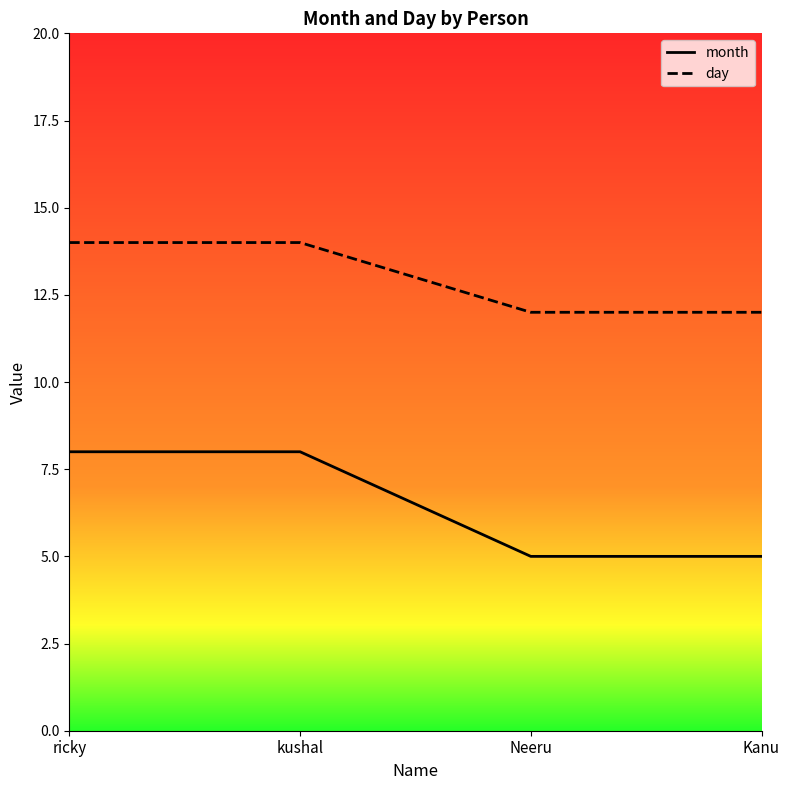

True or false: day and month intersect in this chart.

False